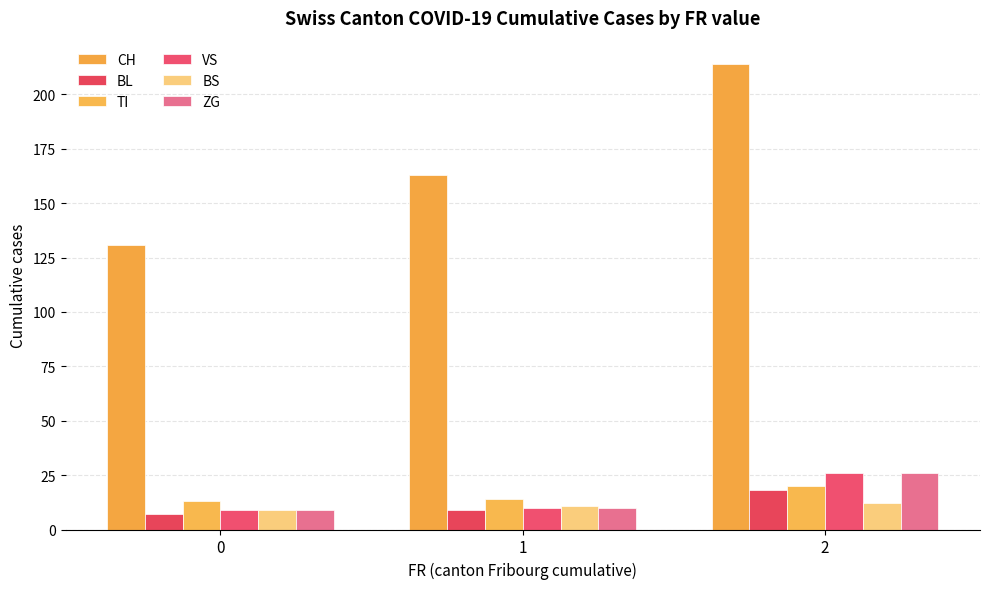

At which label does ZG first exceed 10?

2